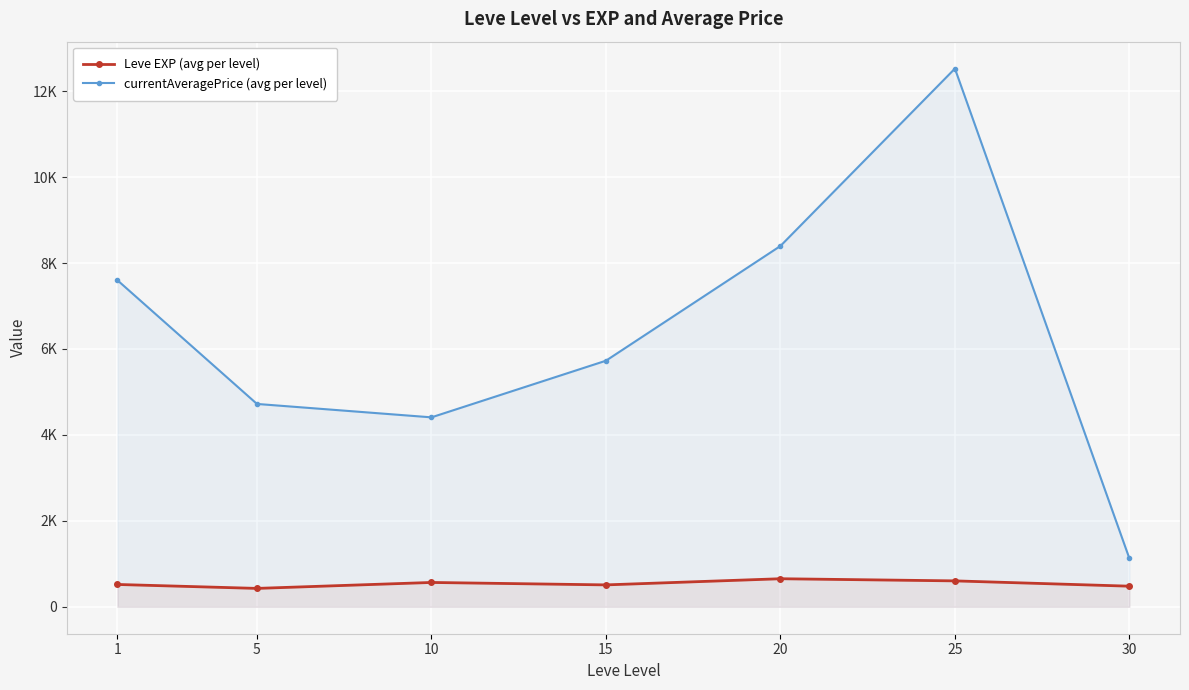

What is the maximum value shown in the chart?

12524.4